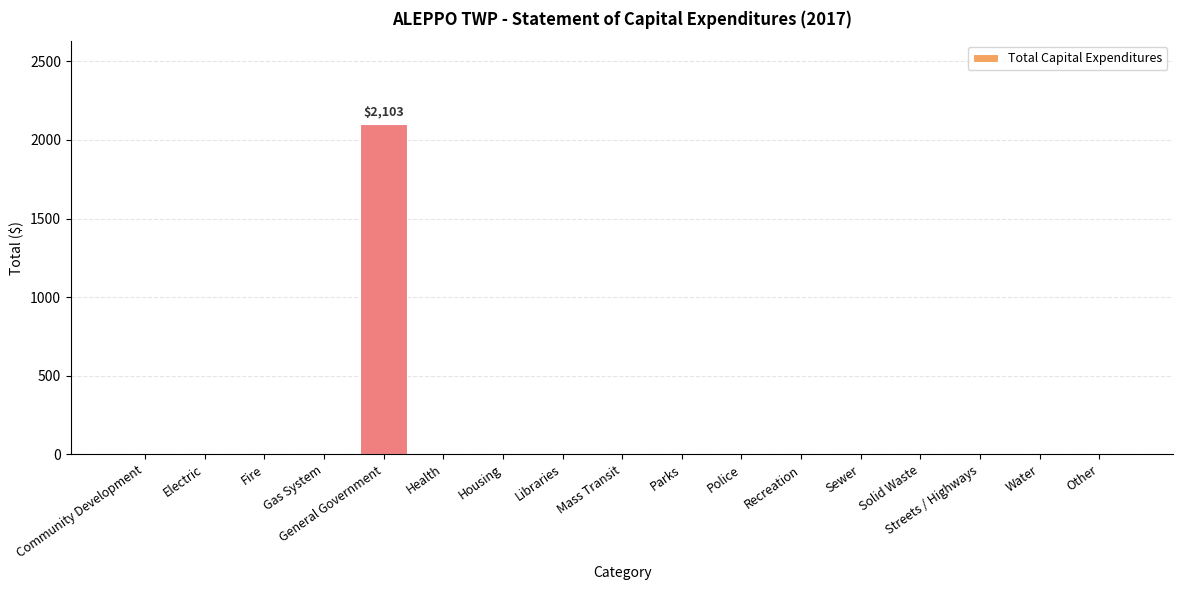

True or false: the data shows -945 at Health.

False